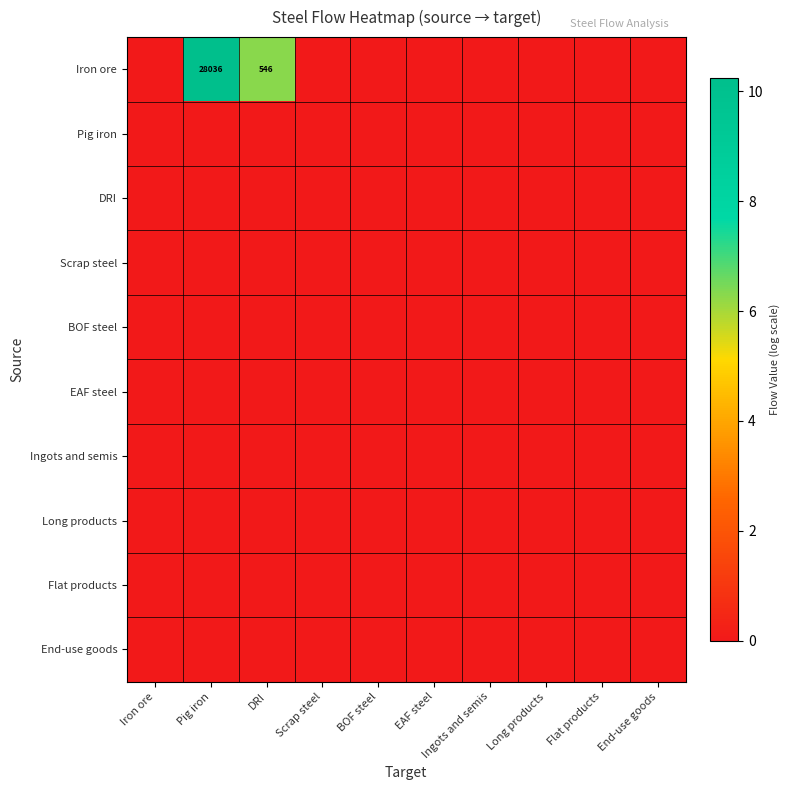

True or false: Iron ore has a value of 757 at DRI.

False